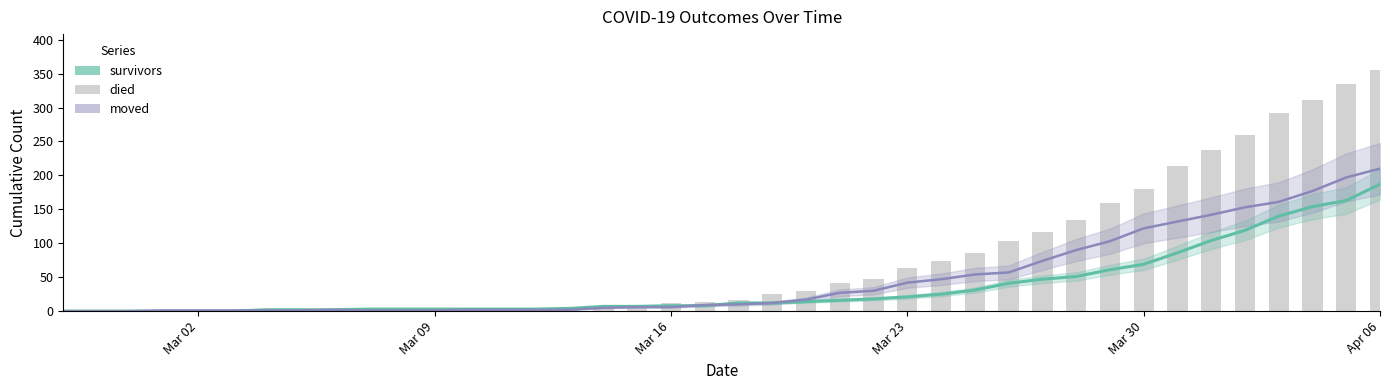

How many values in the survivors series exceed 12?

18